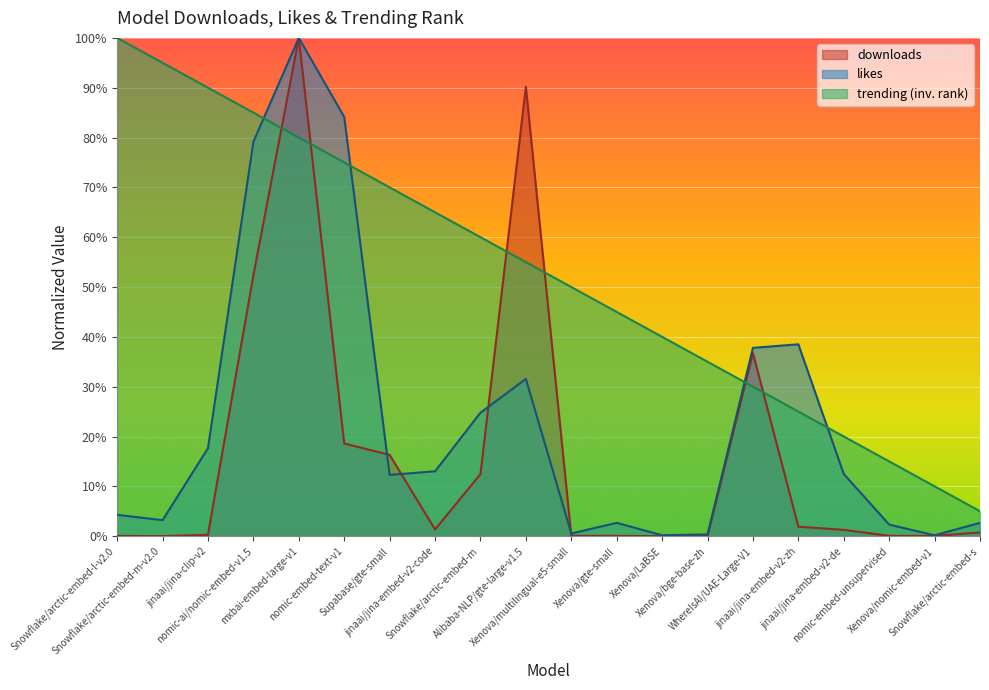

At which label does likes first exceed 12?

jinaai/jina-clip-v2